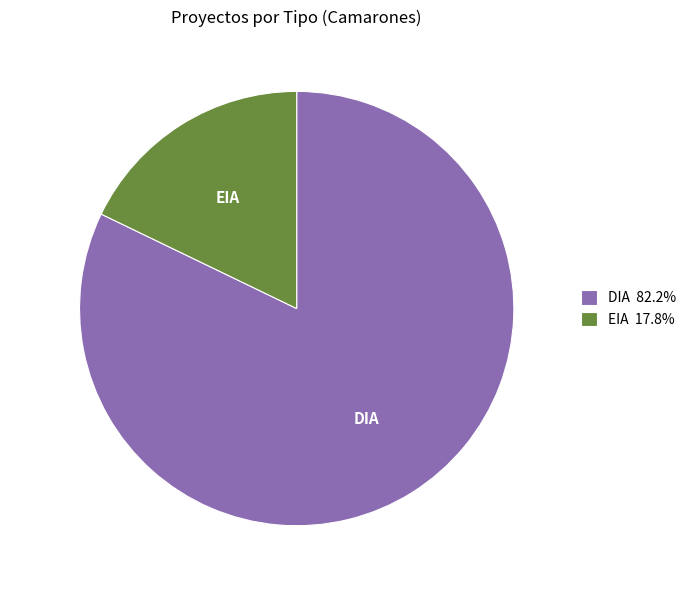

Count the number of slices in the pie.

2